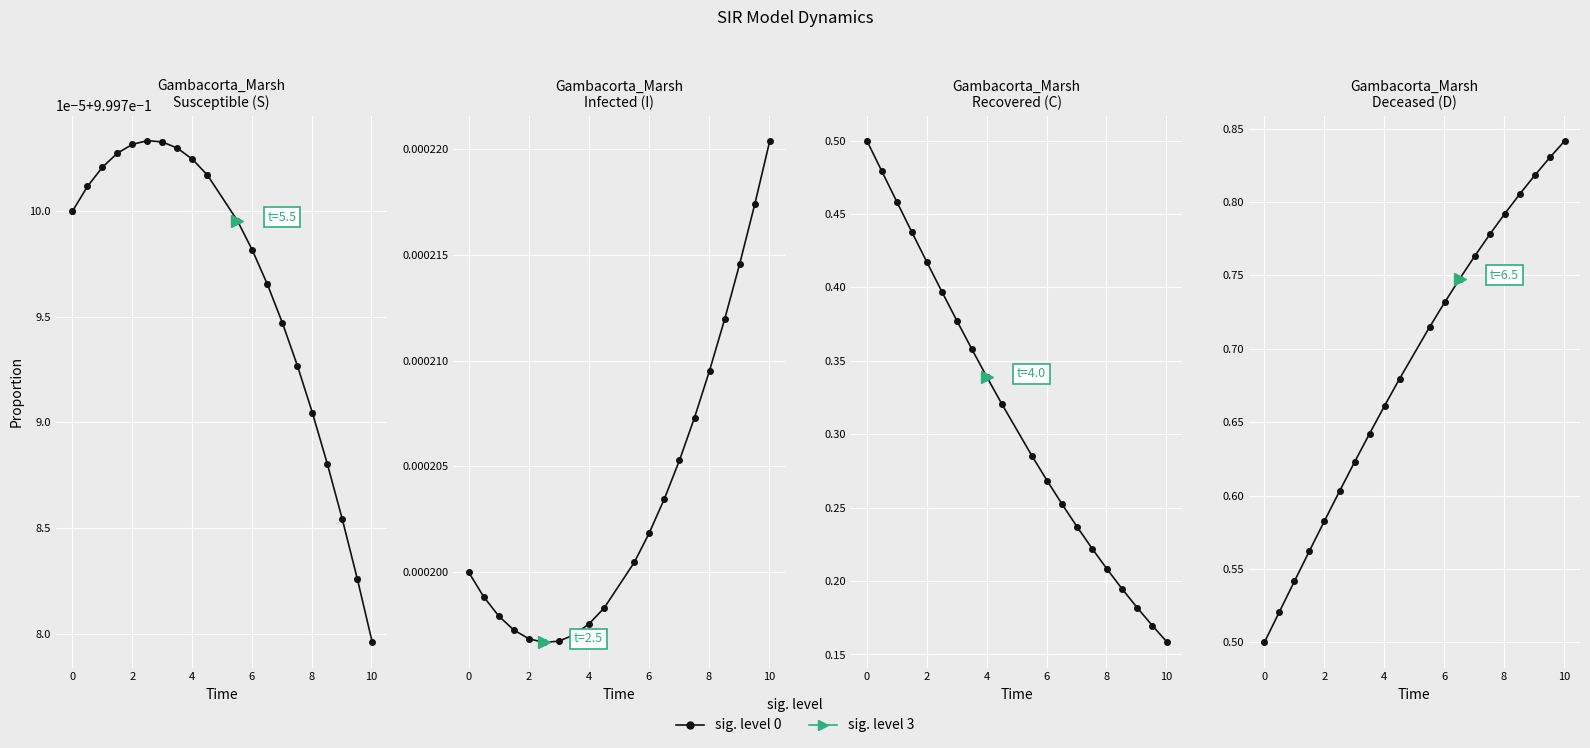

Which series has the widest spread of values?

C